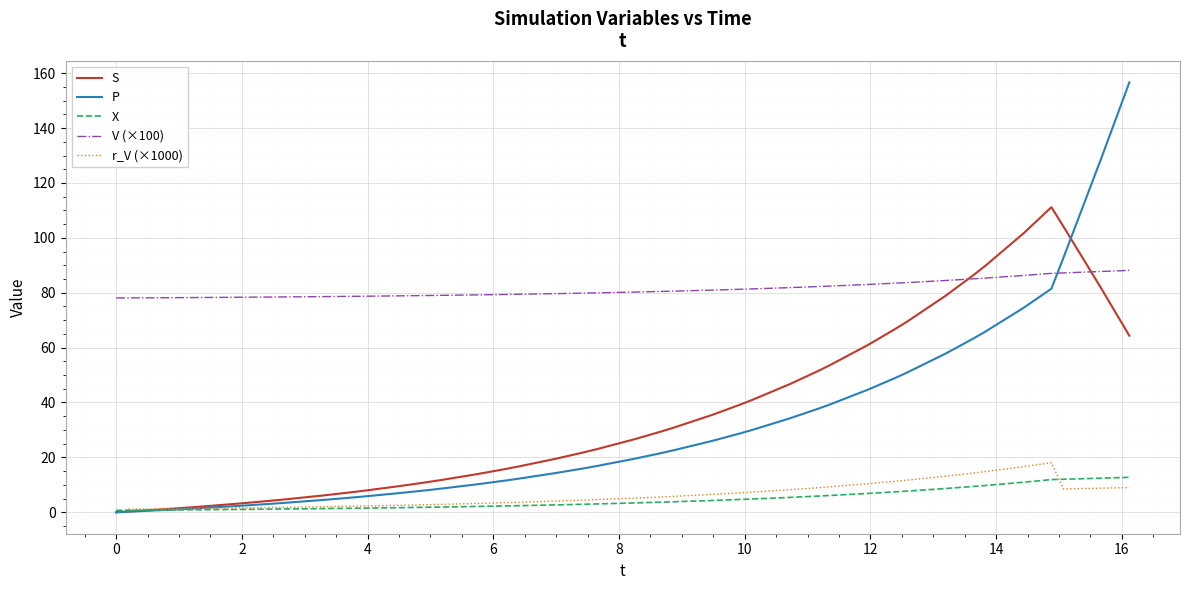

Which series has the widest spread of values?

P